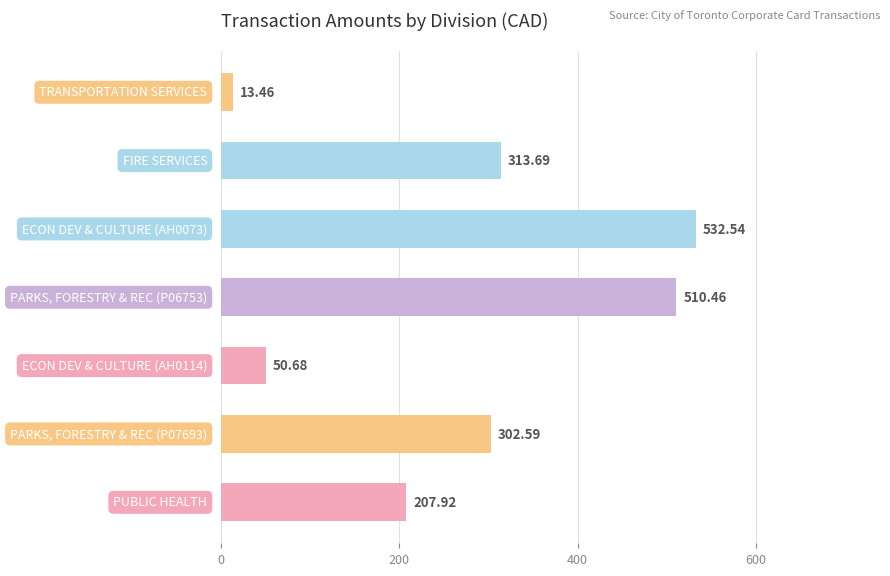

What is the difference between the maximum and second lowest values?

481.9